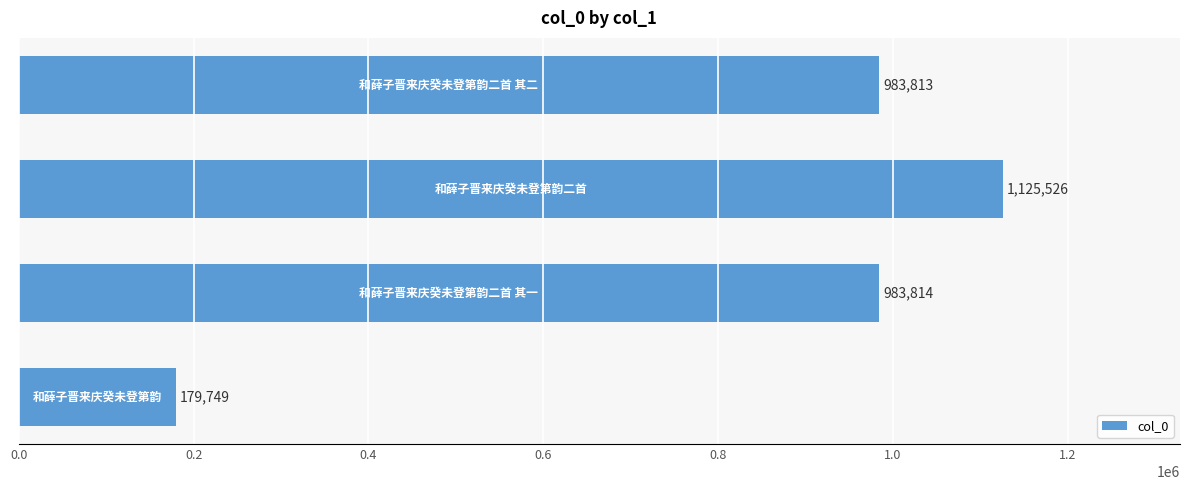

How many distinct data groups are displayed?

1